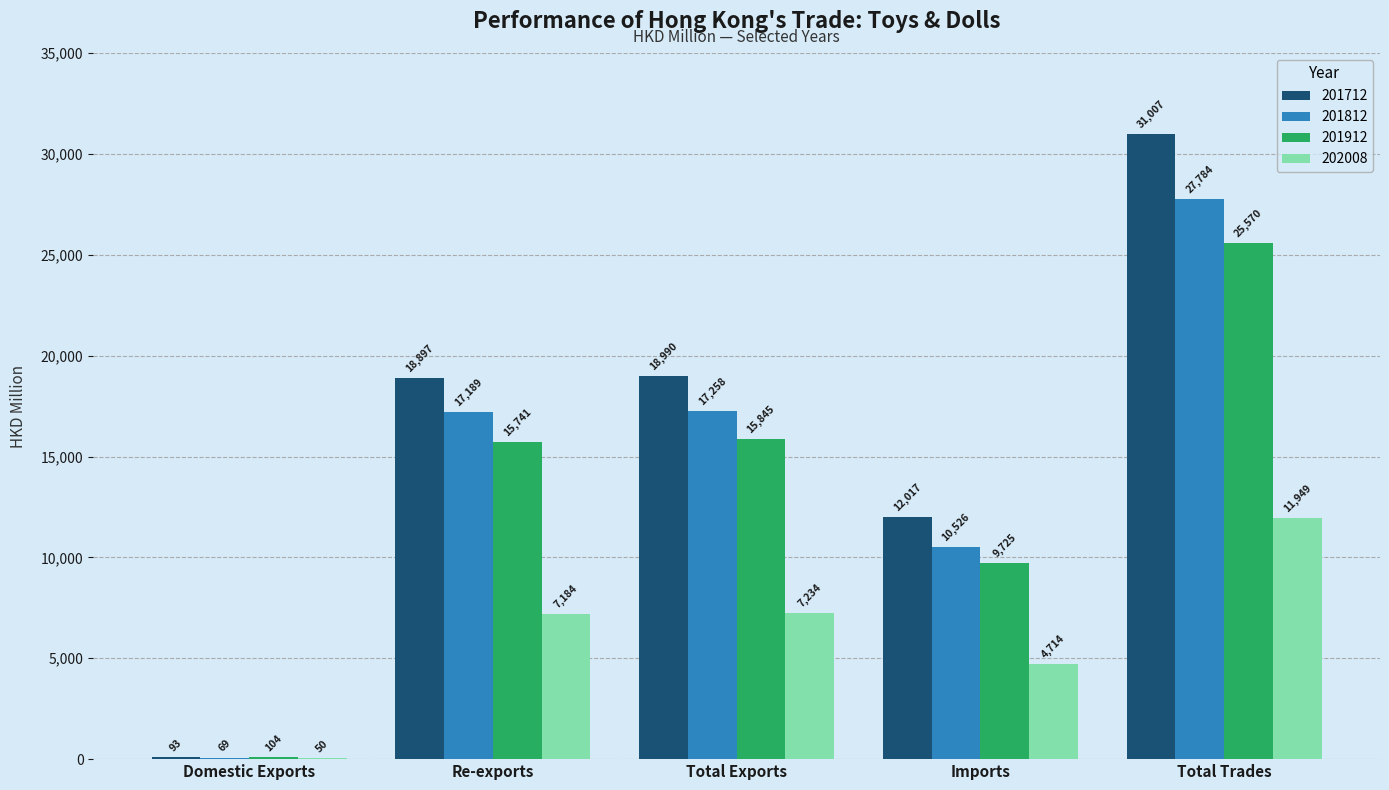

Where does the 201812 series first go above 17188?

Re-exports